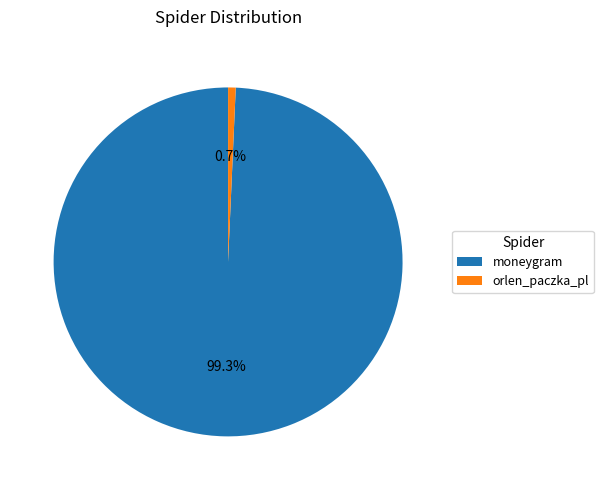

Which slice is the largest?

moneygram